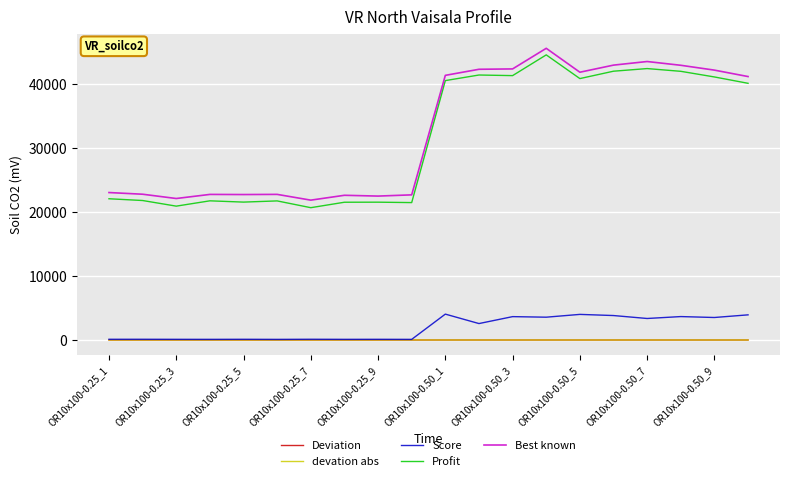

True or false: Best known and Deviation cross at least once.

False